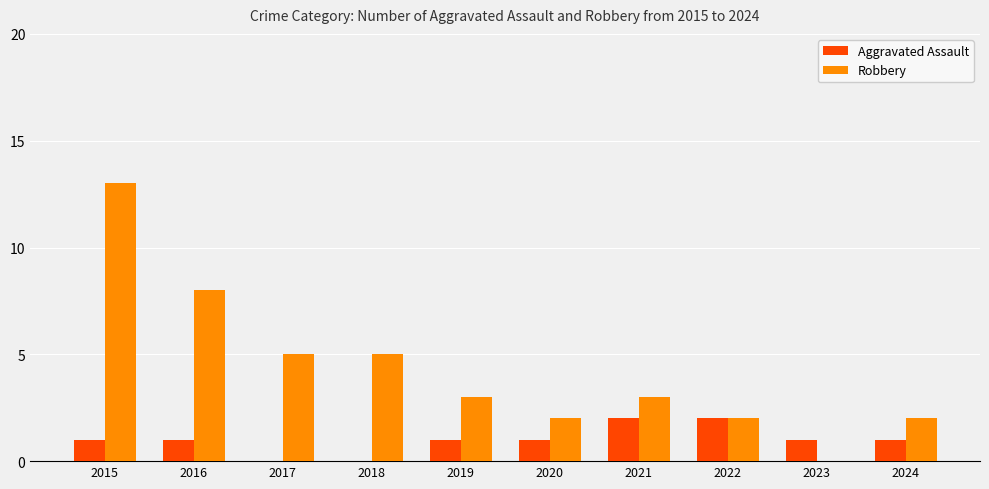

How many distinct data groups are displayed?

2